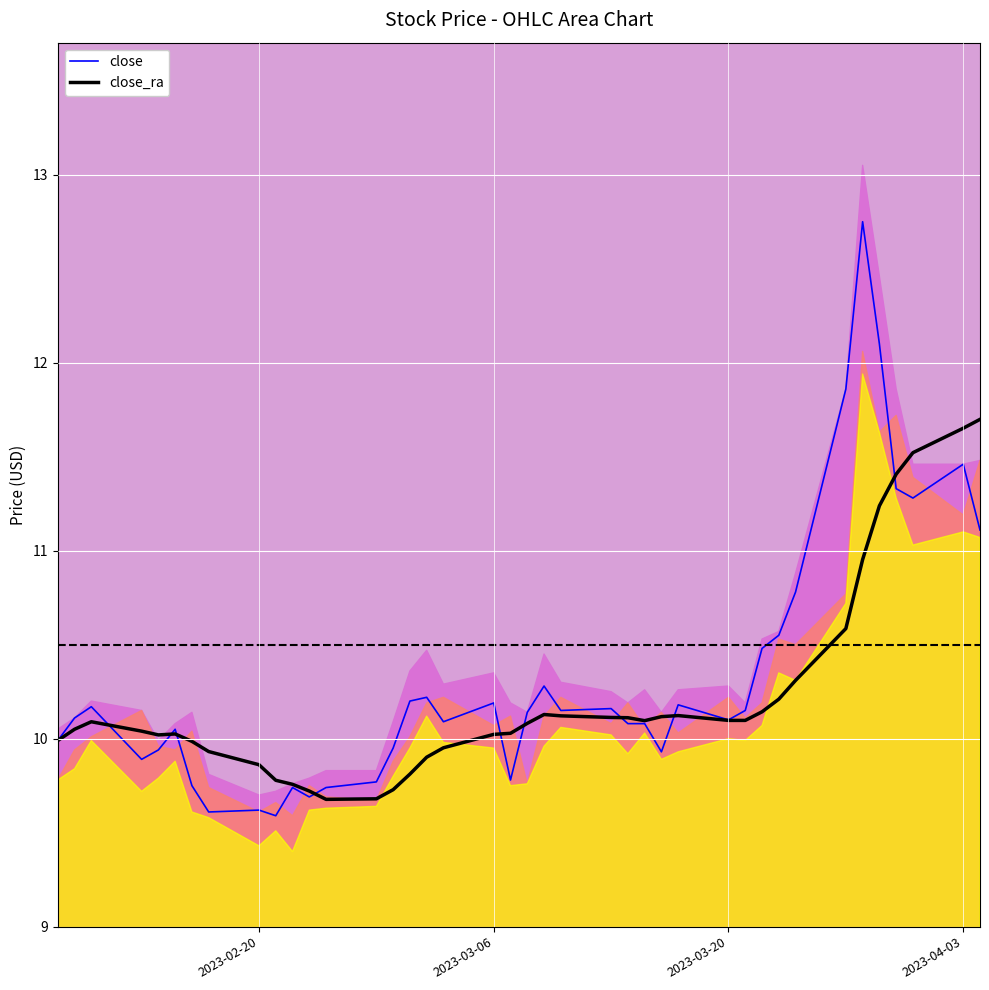

What is the minimum value for close_ra?

9.7